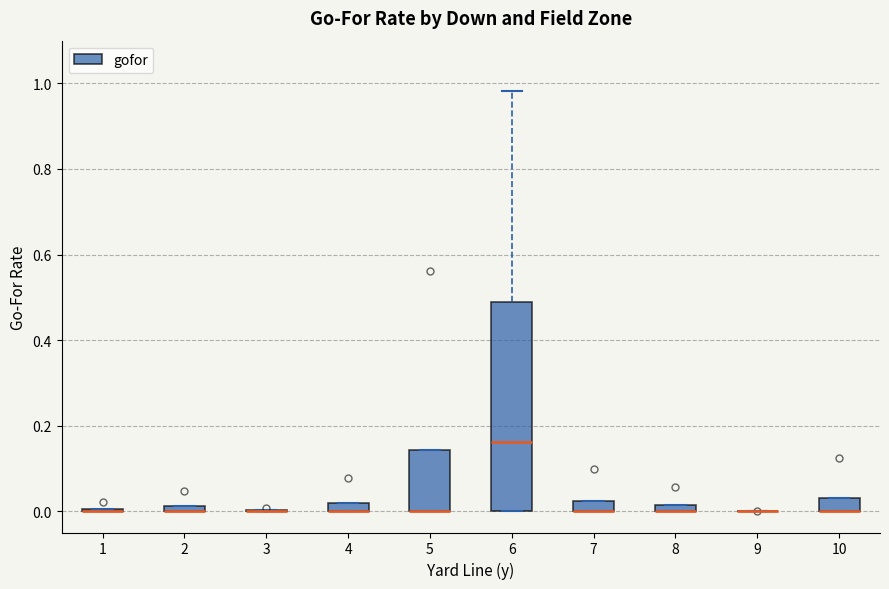

Comparing the boxes themselves (not the whiskers), which one is the tallest?

6